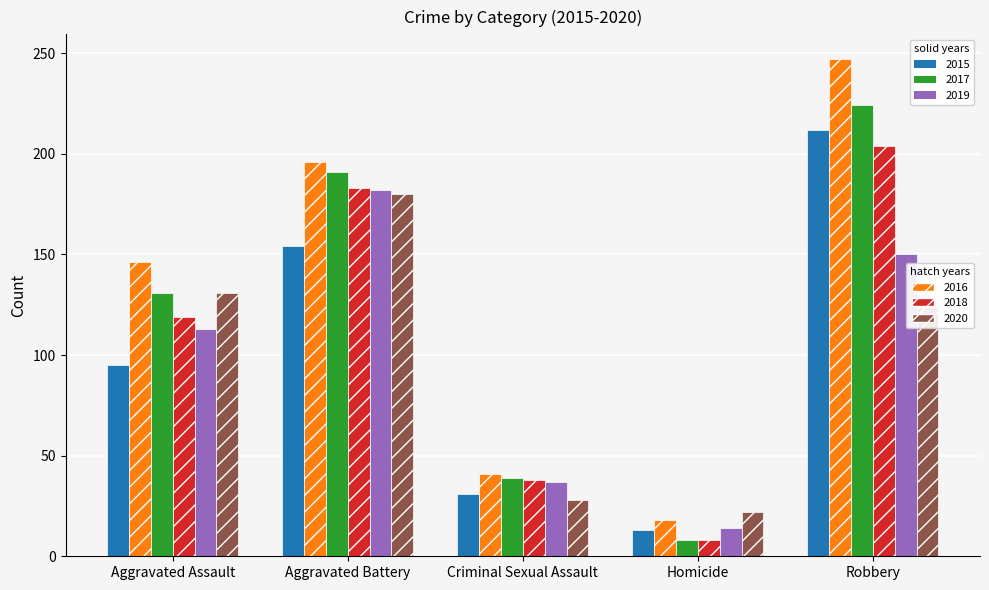

What is the label of the 1st bar from the right?

Robbery